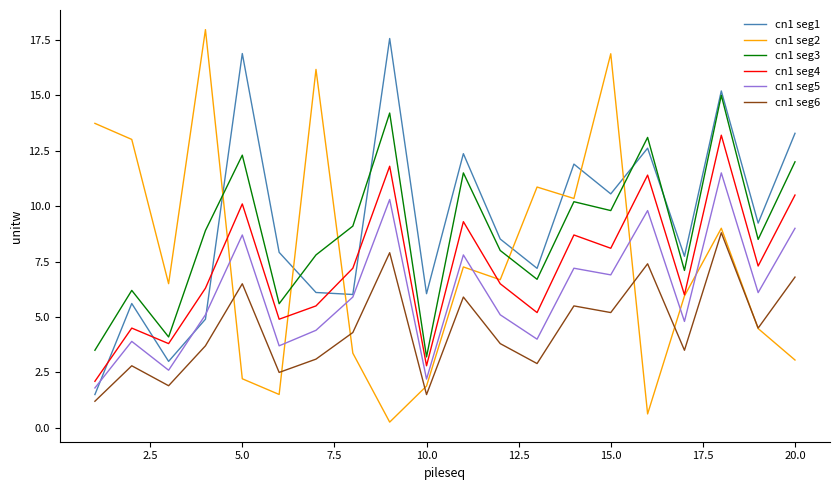

Does the chart have visible grid lines?

No